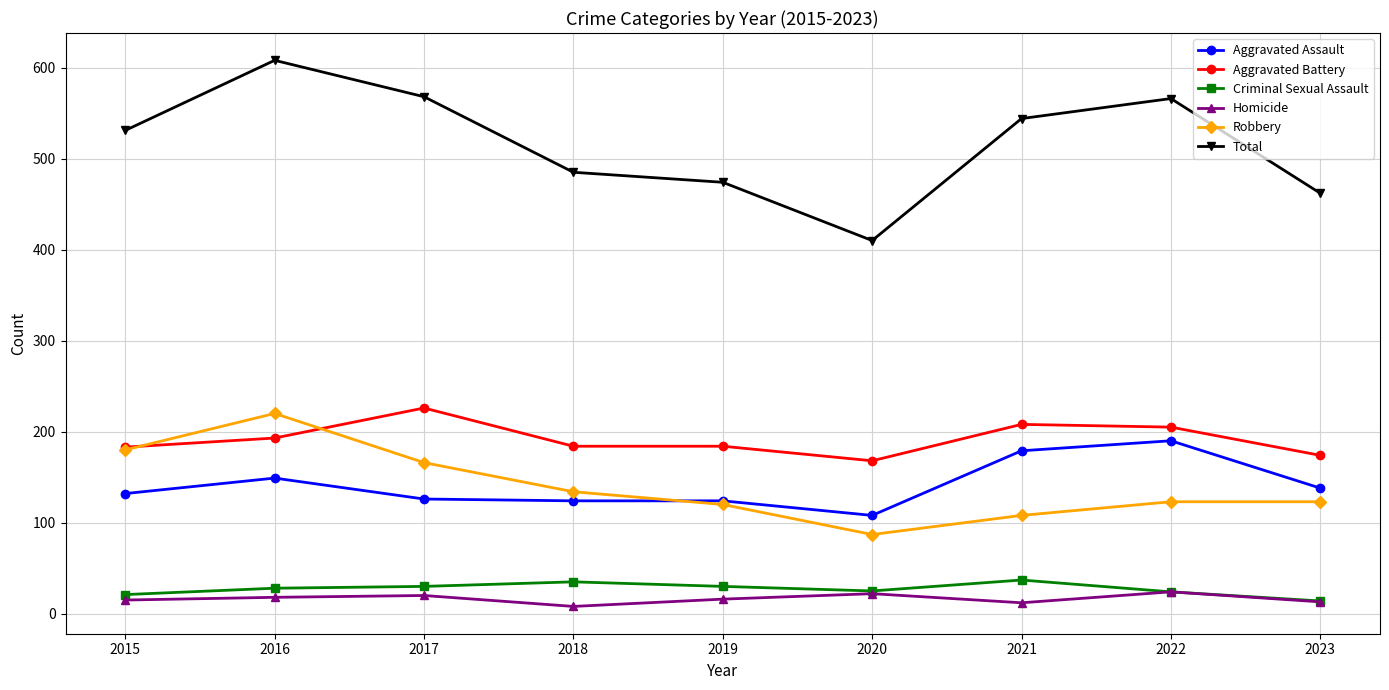

True or false: Aggravated Battery and Homicide intersect in this chart.

False